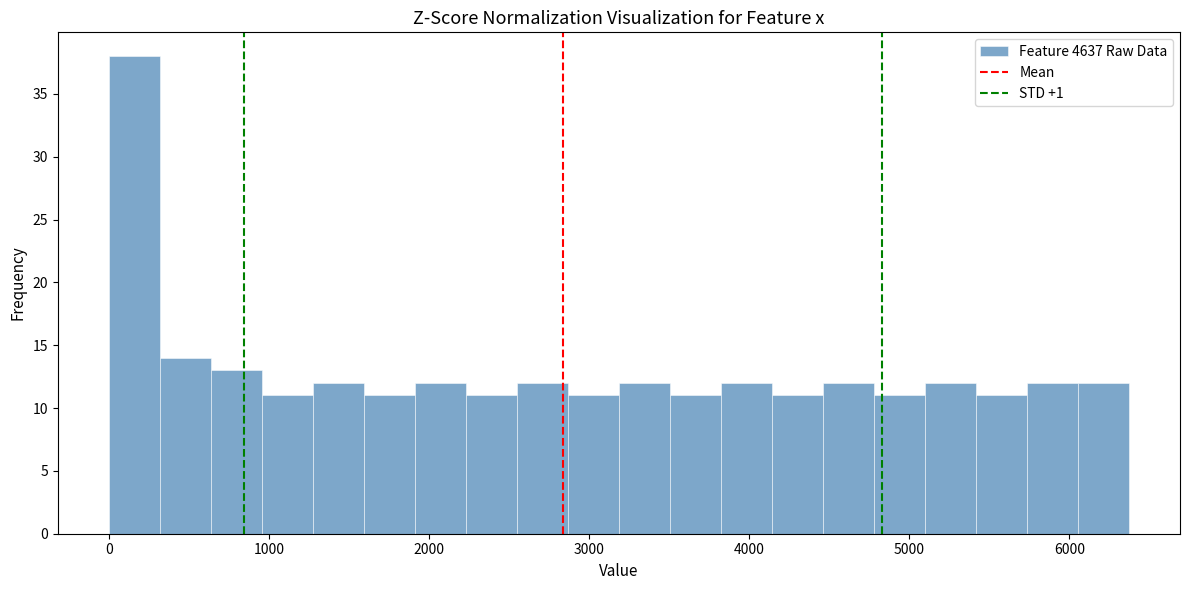

Around what value on the x-axis is the tallest bar? Give the approximate position of its centre, as read against the axis.

200